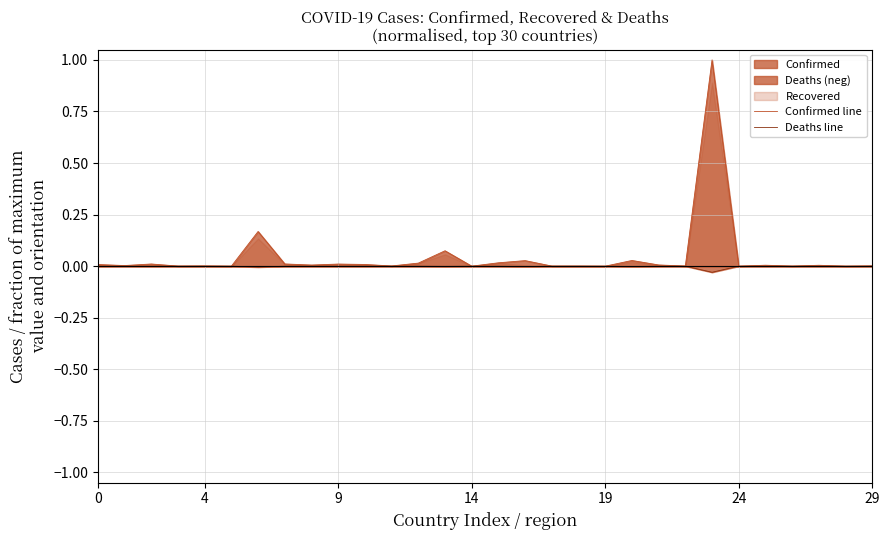

What is the label of the 15th point from the right?

15